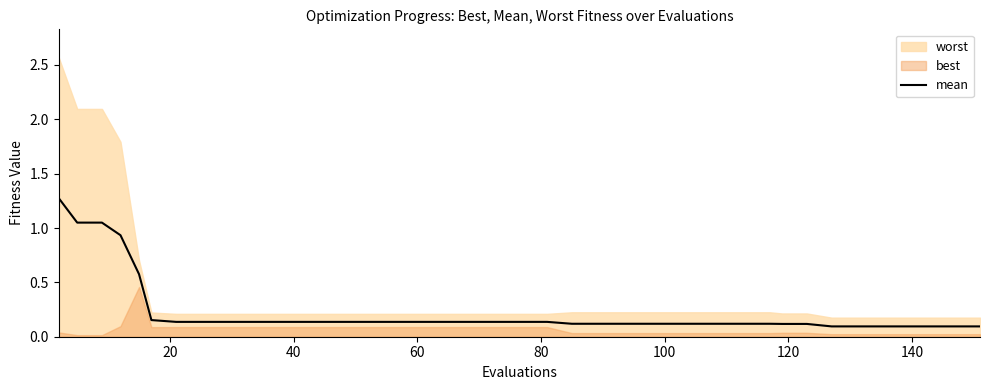

What is the highest value of the mean series?

1.3